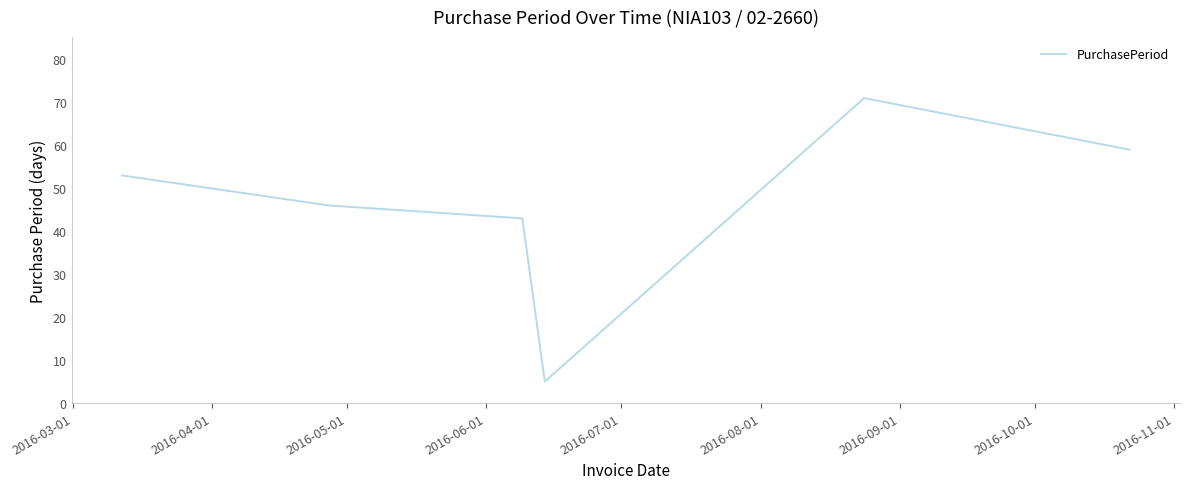

What is the average value?

46